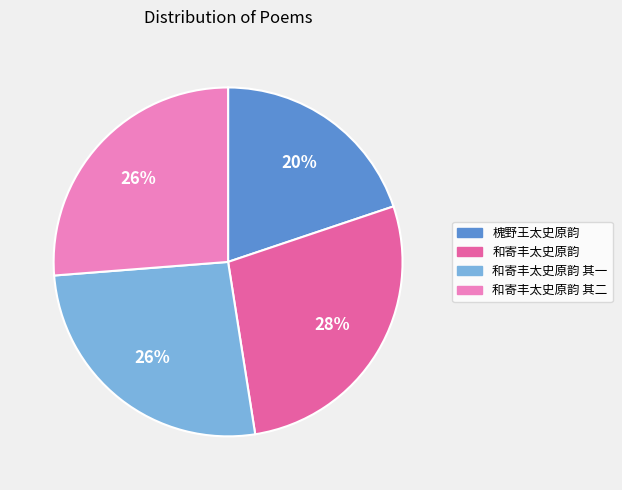

To the nearest percent, what is the average slice percentage?

25%